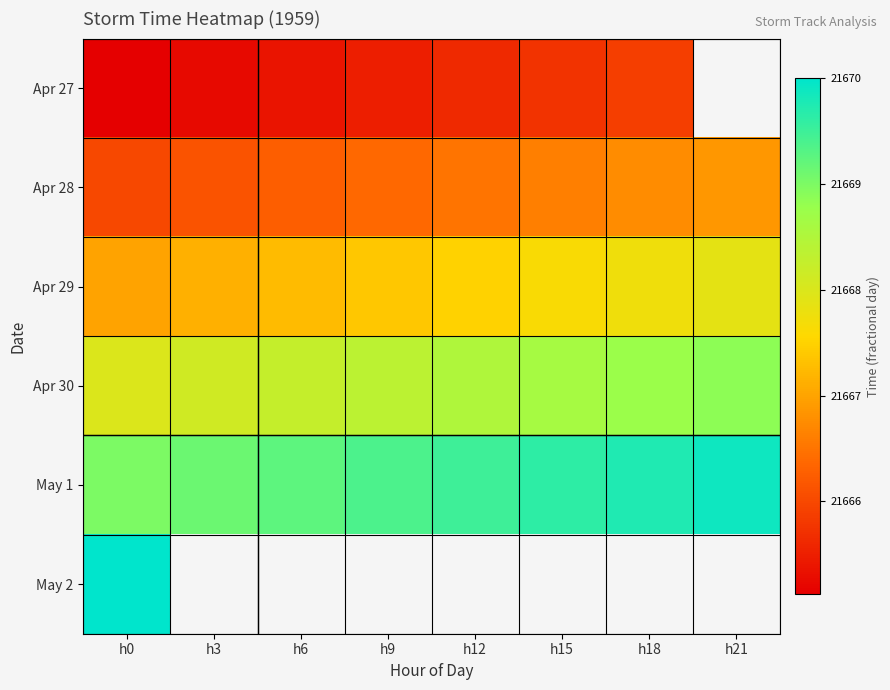

At which label is Apr 27 closest to 21665?

h0